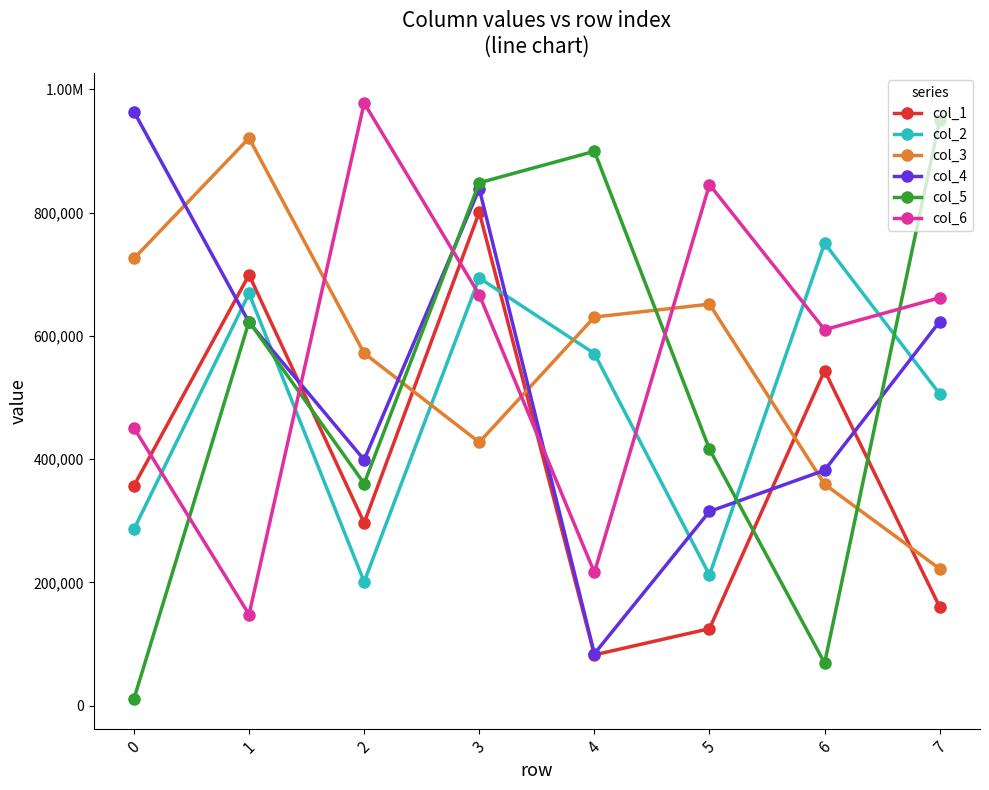

Is this an area chart (filled region under the line)?

No